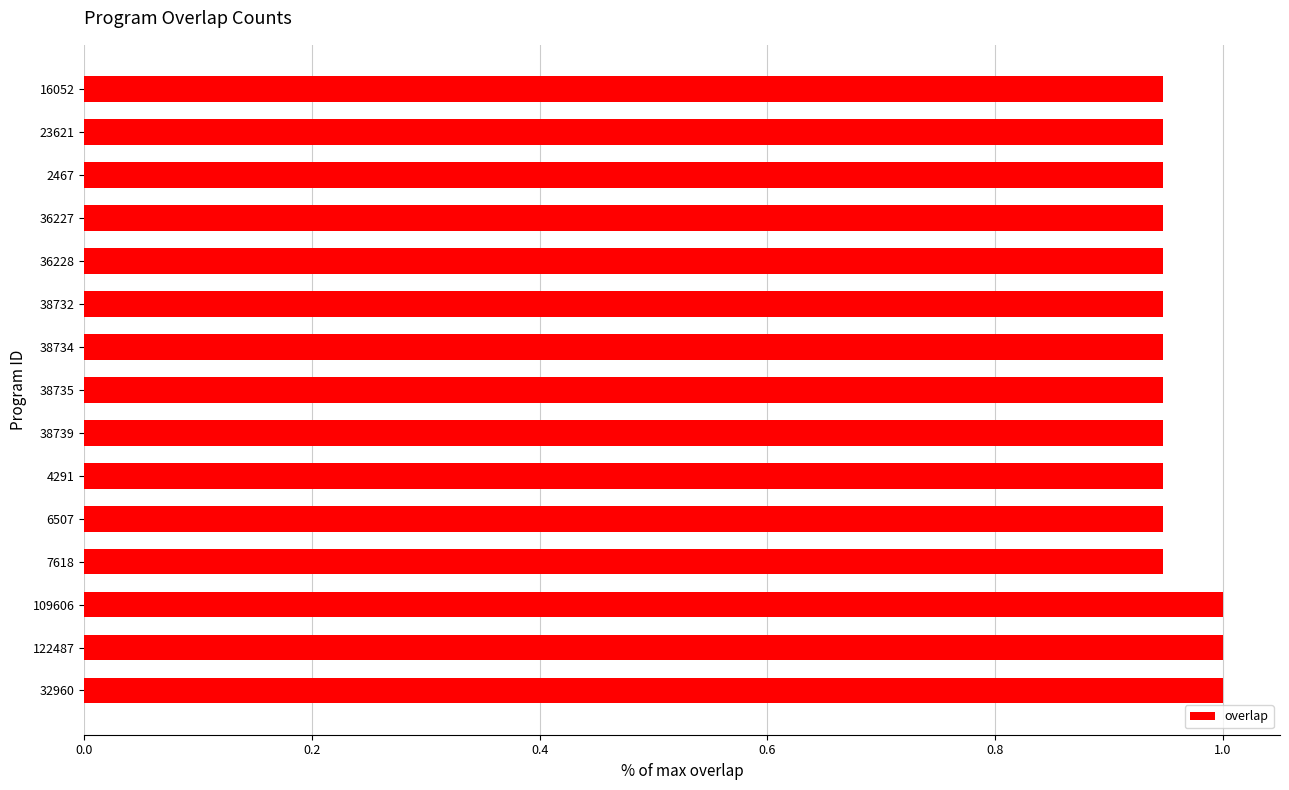

Between 109606 and 16052, which is larger?

109606